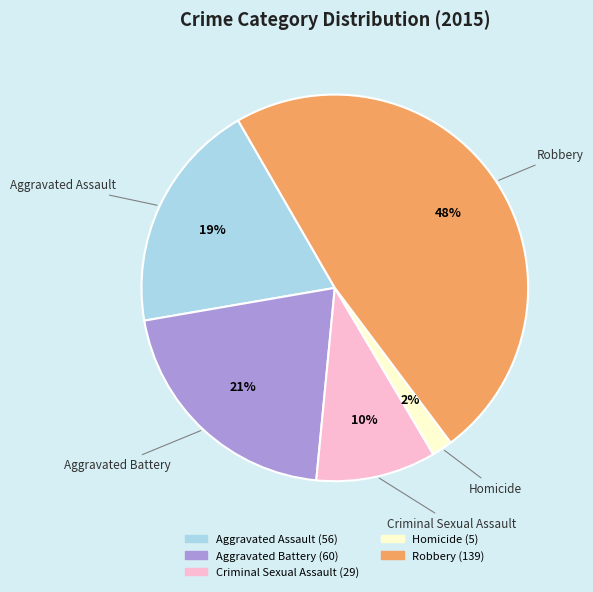

Between Robbery and Criminal Sexual Assault, which is larger?

Robbery